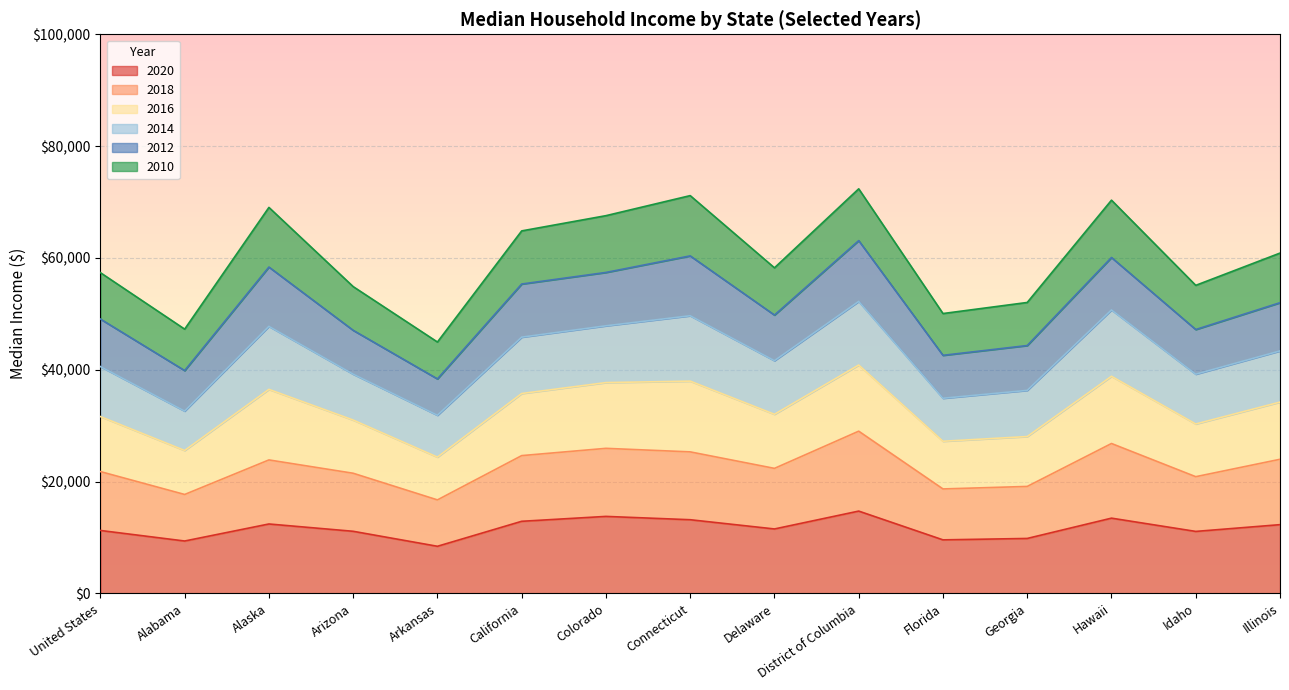

What are all the series names shown in the legend?

2020, 2018, 2016, 2014, 2012, 2010